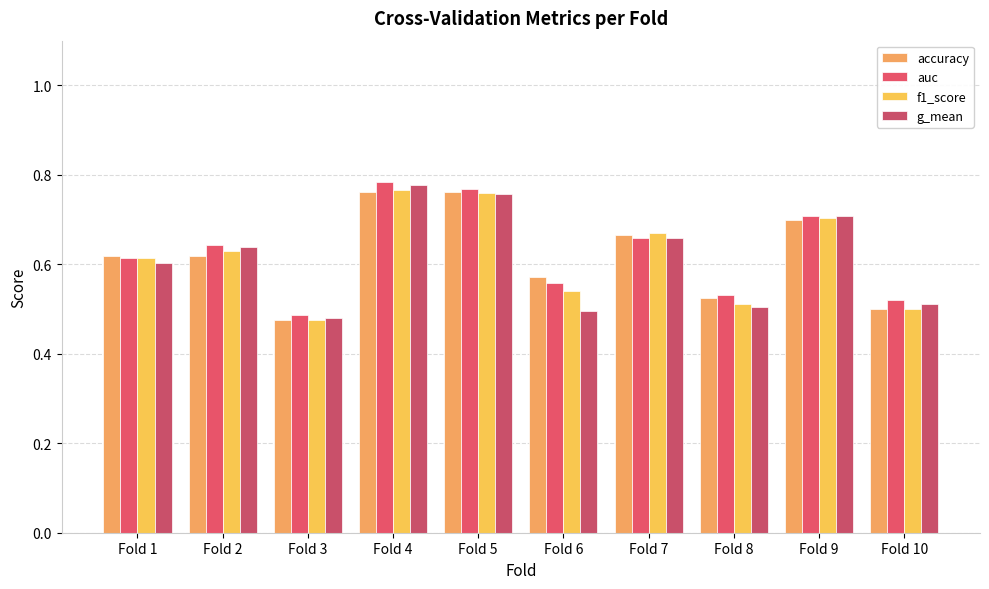

How many bars are there in total?

40